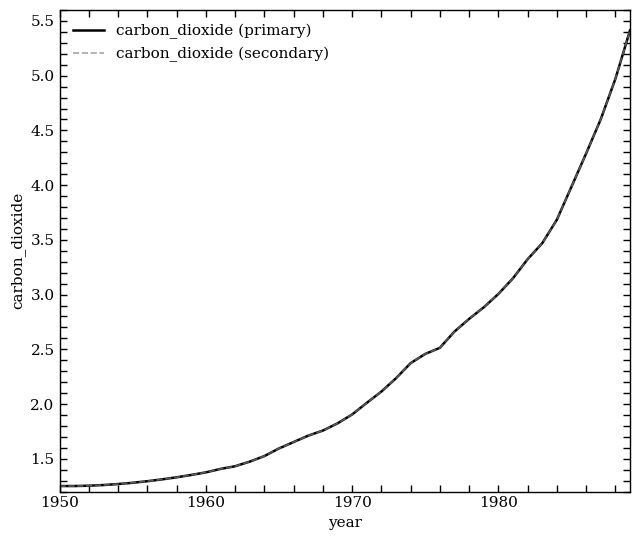

True or false: carbon_dioxide (primary) and carbon_dioxide (secondary) cross at least once.

False